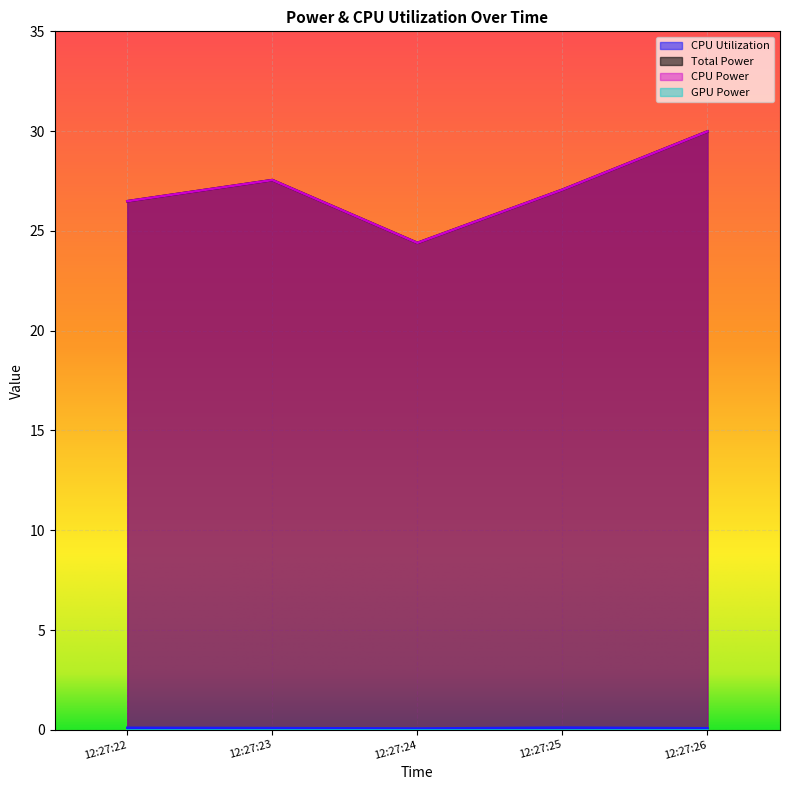

At how many categories does at least one series exceed 20?

5